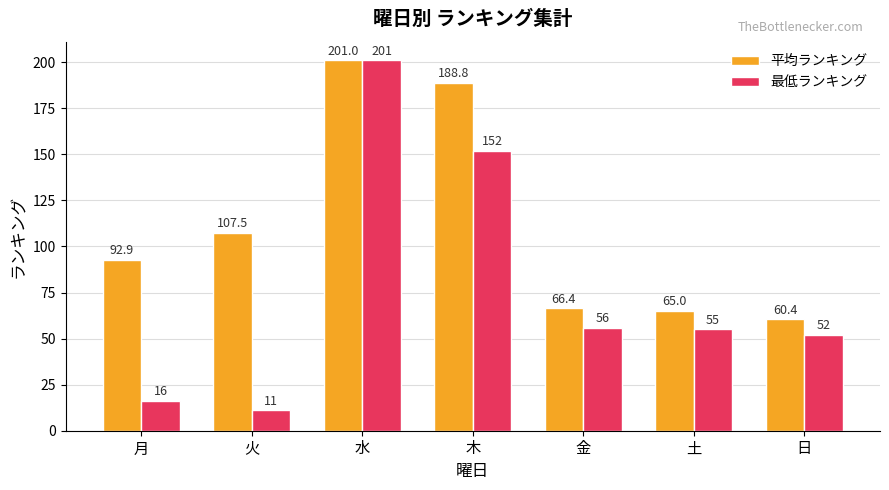

Does the chart contain stacked bars?

No